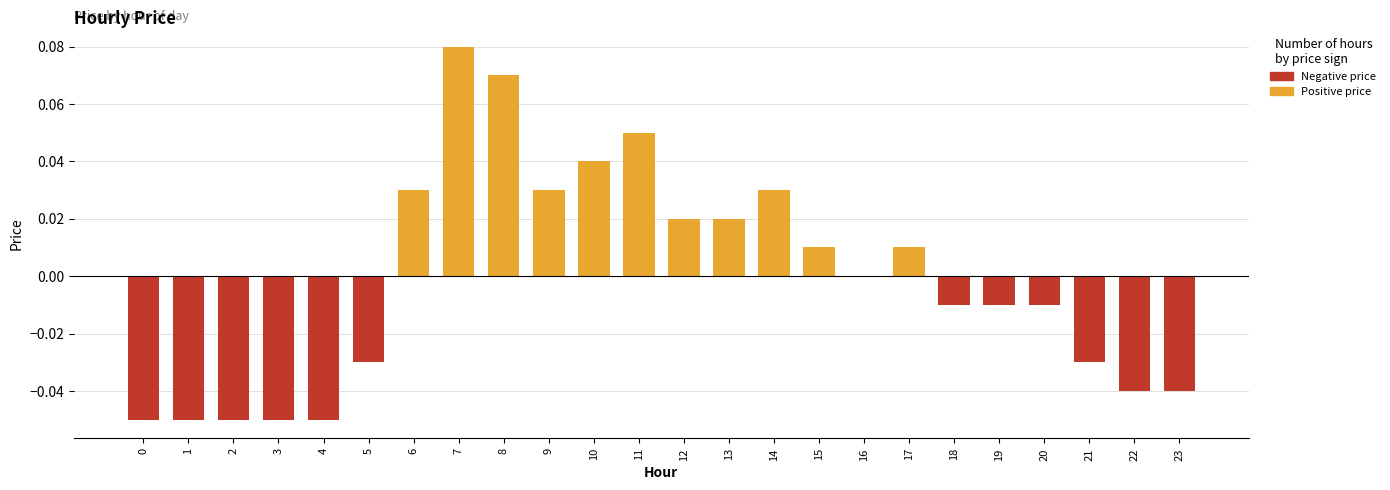

List the series in order of their peak value, highest first.

Positive price, Negative price